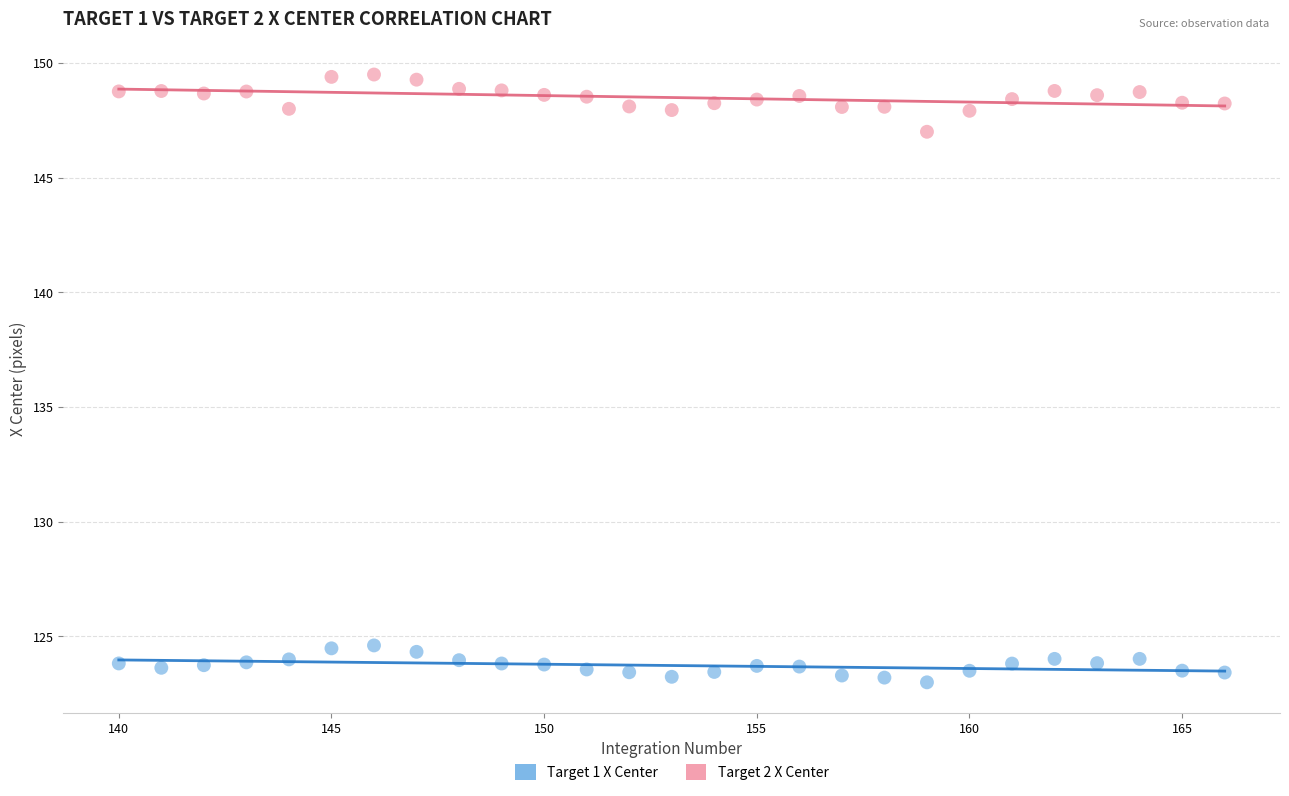

Which series reaches the minimum Y coordinate?

Target 1 X Center